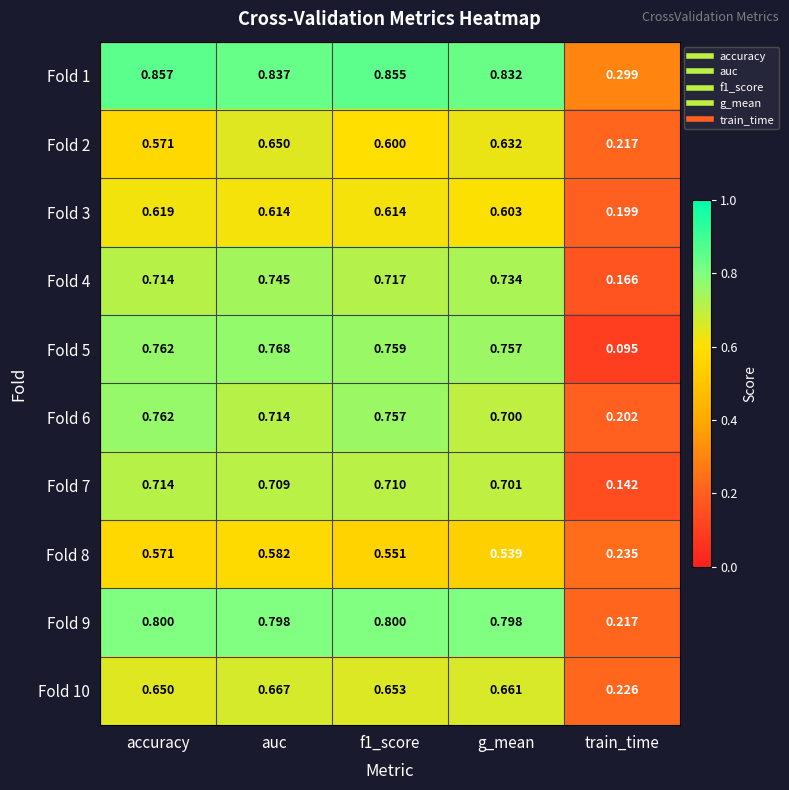

Which category has the highest value in the Fold 3 series?

accuracy